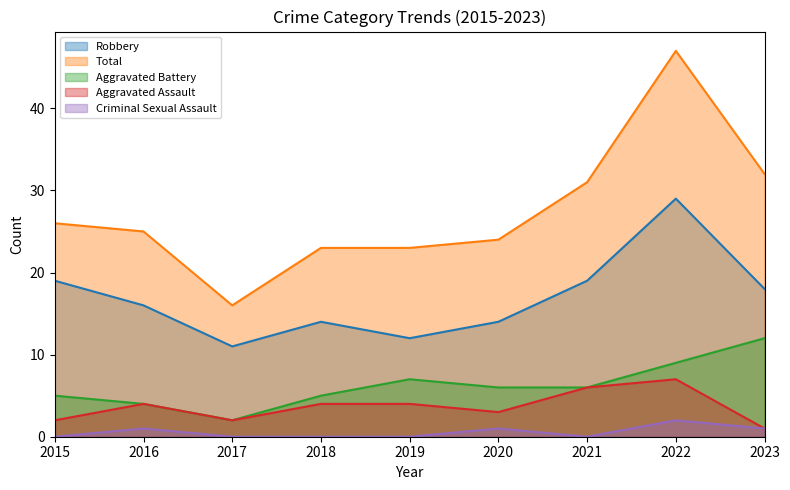

True or false: Total and Aggravated Battery cross at least once.

False